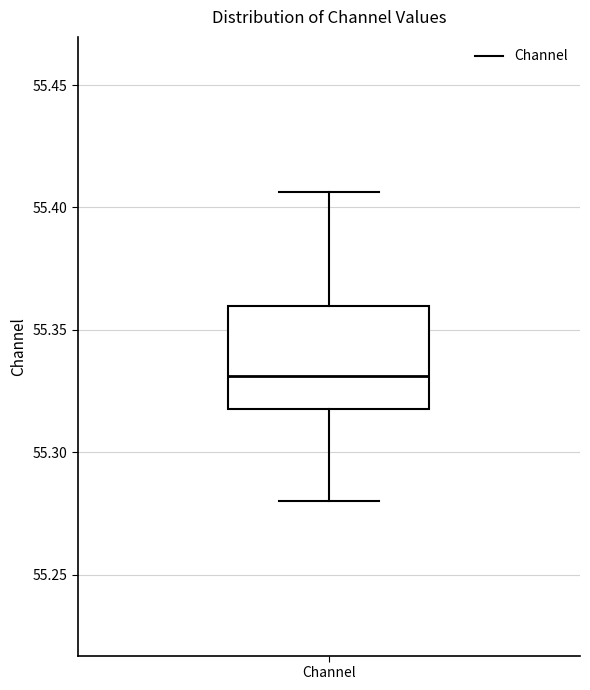

Transcribe this box plot: give where the median line is, the range the box spans, and where the two whiskers end, as read against the y-axis. The values are not printed on the chart, so give them approximately, as read against the axis.

median 55.330, box 55.320 to 55.360, whiskers 55.280 to 55.405